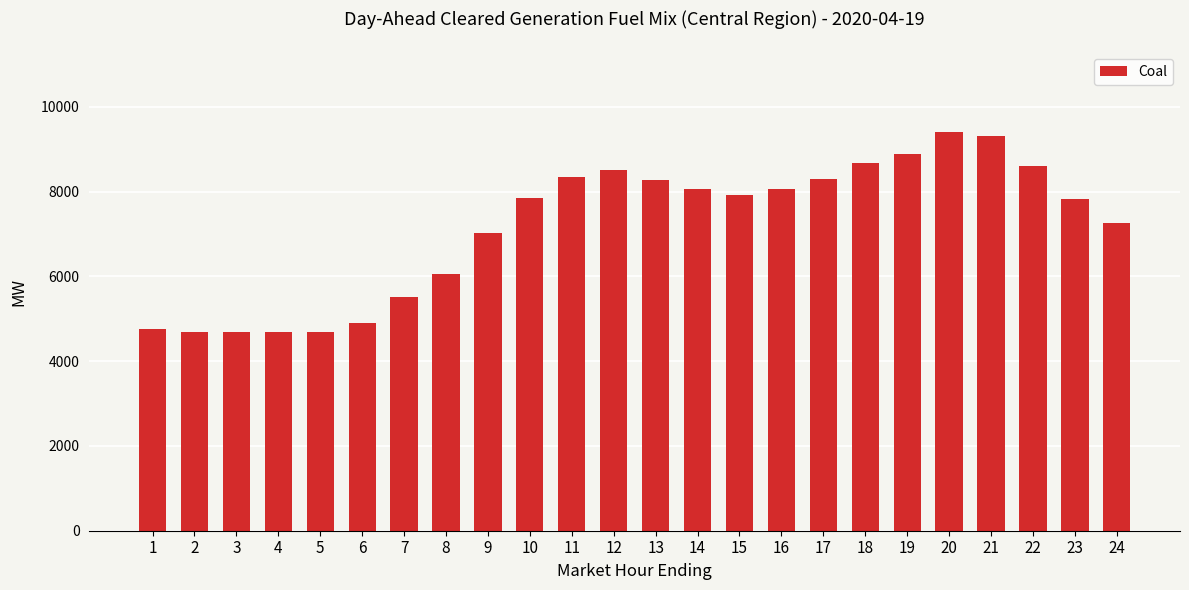

What is the value of the 20th bar from the left?

9403.9